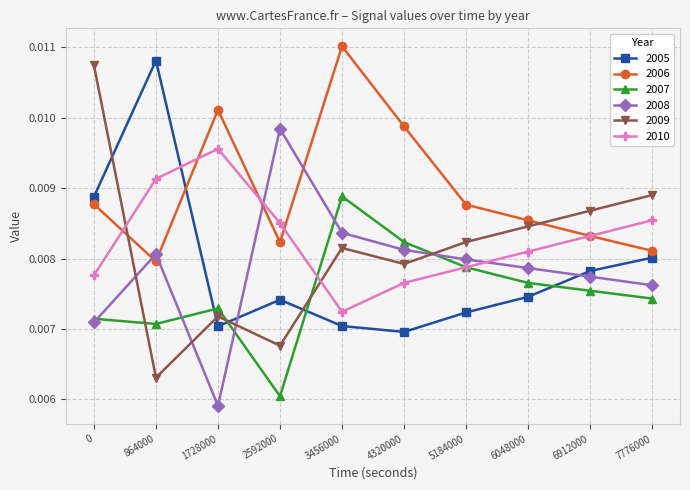

Which series ends up on top after the final intersection of 2005 and 2007?

2005